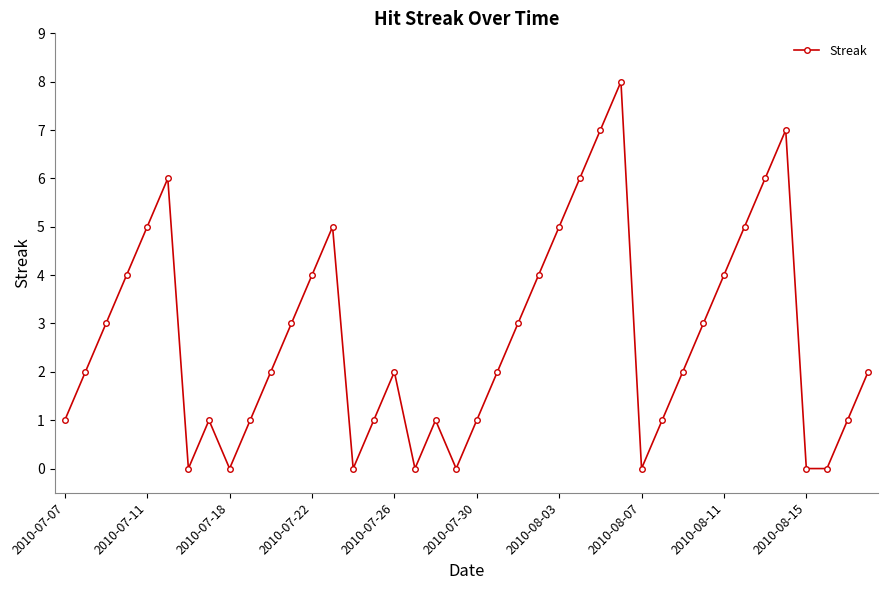

Count the number of categories in the chart.

40